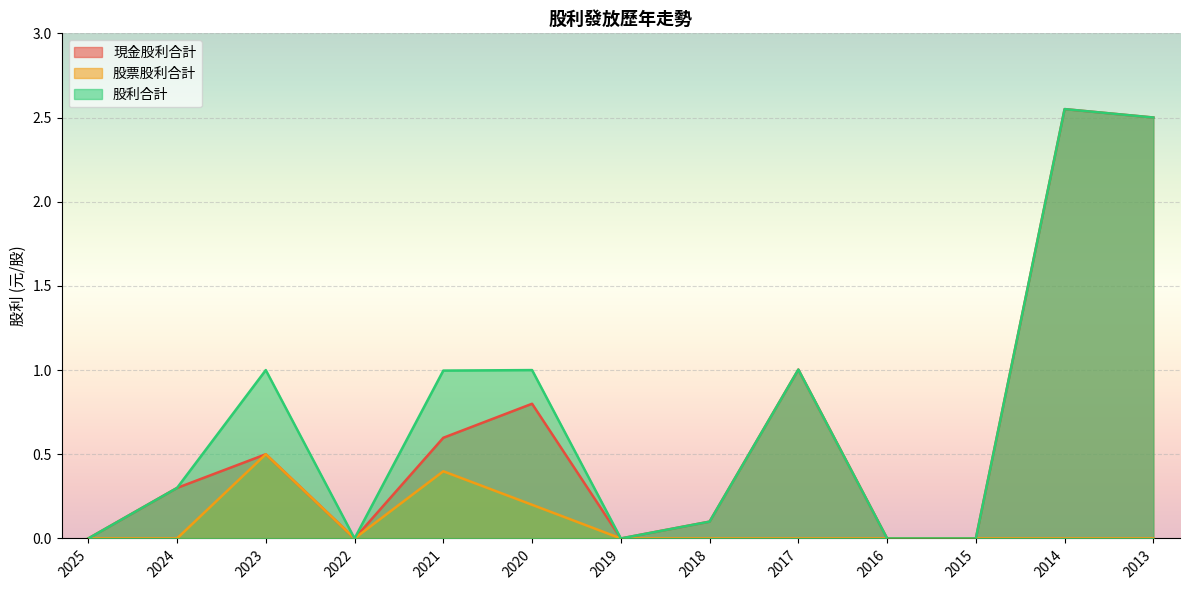

Is the value of 股票股利合計 at 2024 greater than the value of 股利合計 at 2014?

No